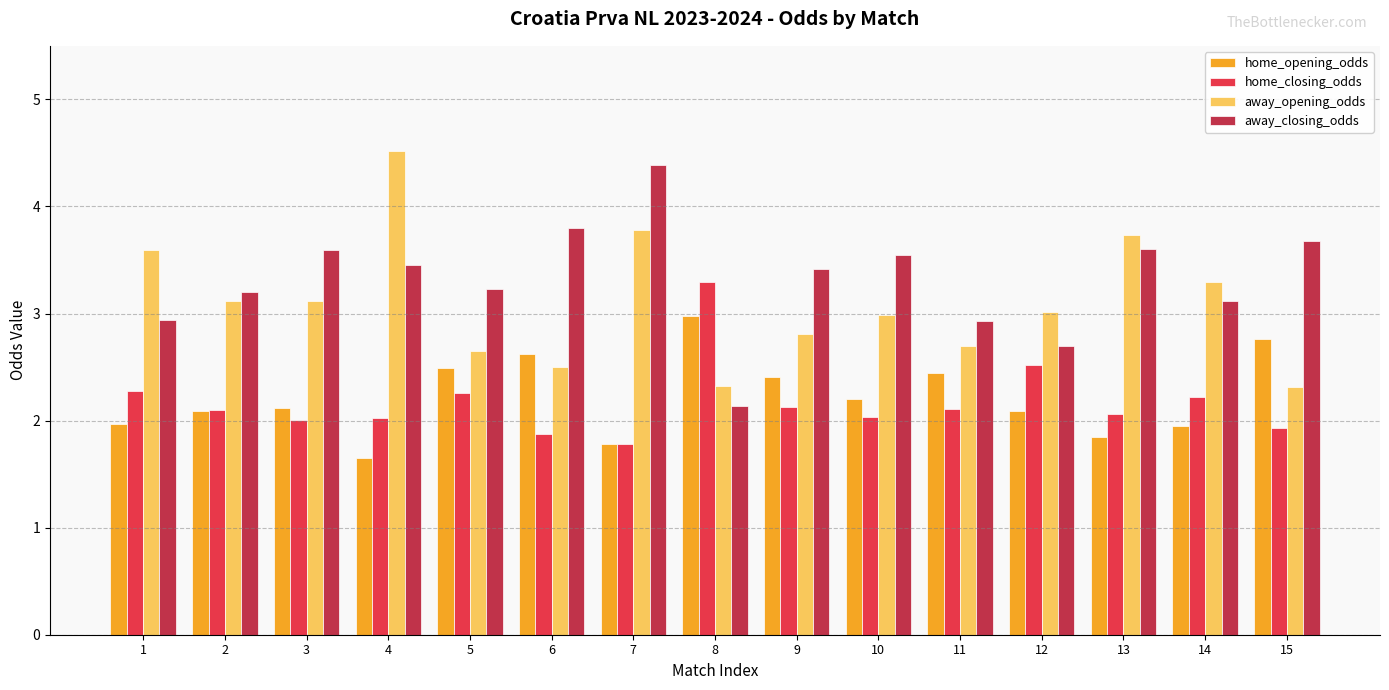

What are all the series names shown in the legend?

home_opening_odds, home_closing_odds, away_opening_odds, away_closing_odds